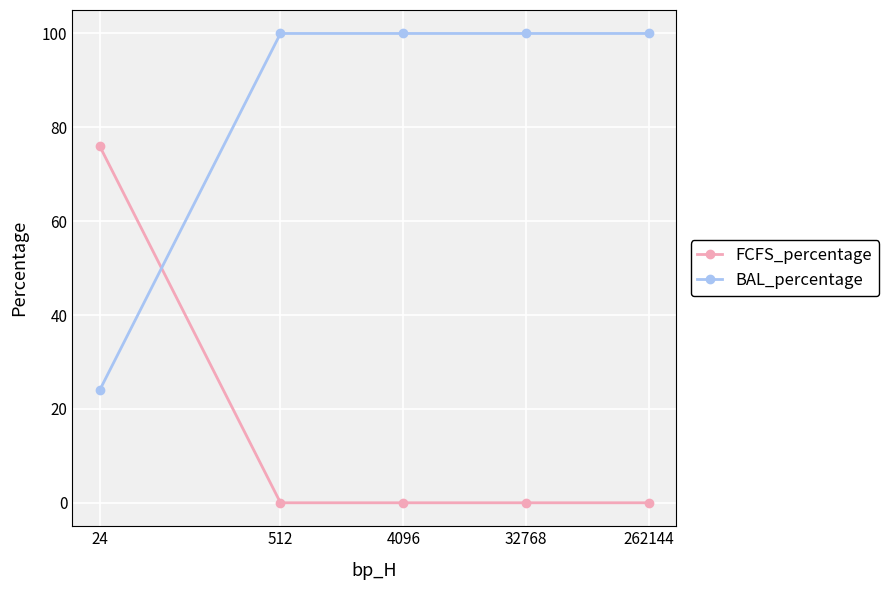

Which series has the largest total across all categories?

BAL_percentage